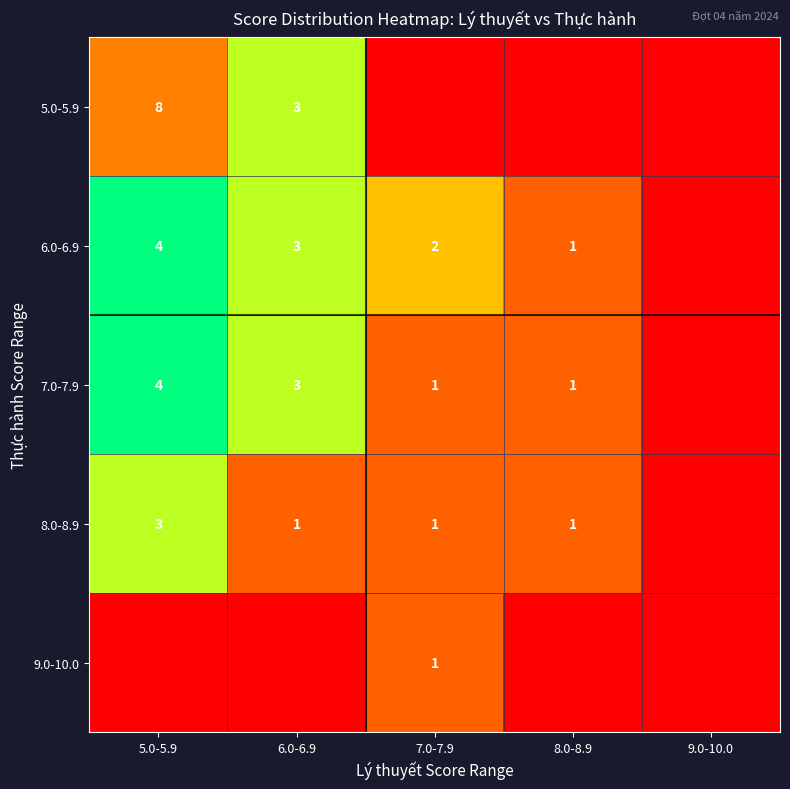

At which category does the chart reach its peak across all series?

5.0-5.9